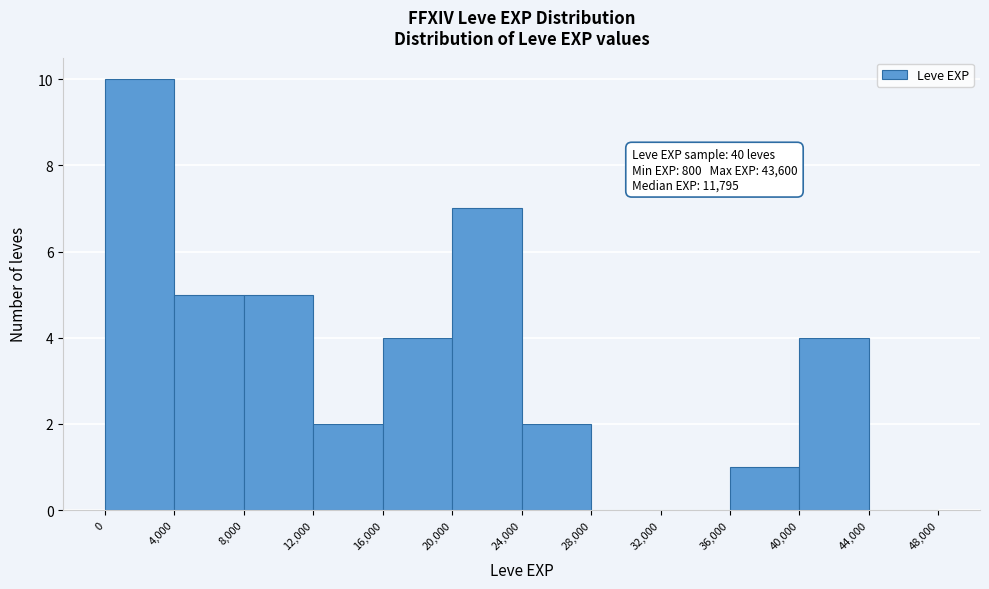

Which range on the x-axis has the tallest bar?

0 to 4,000